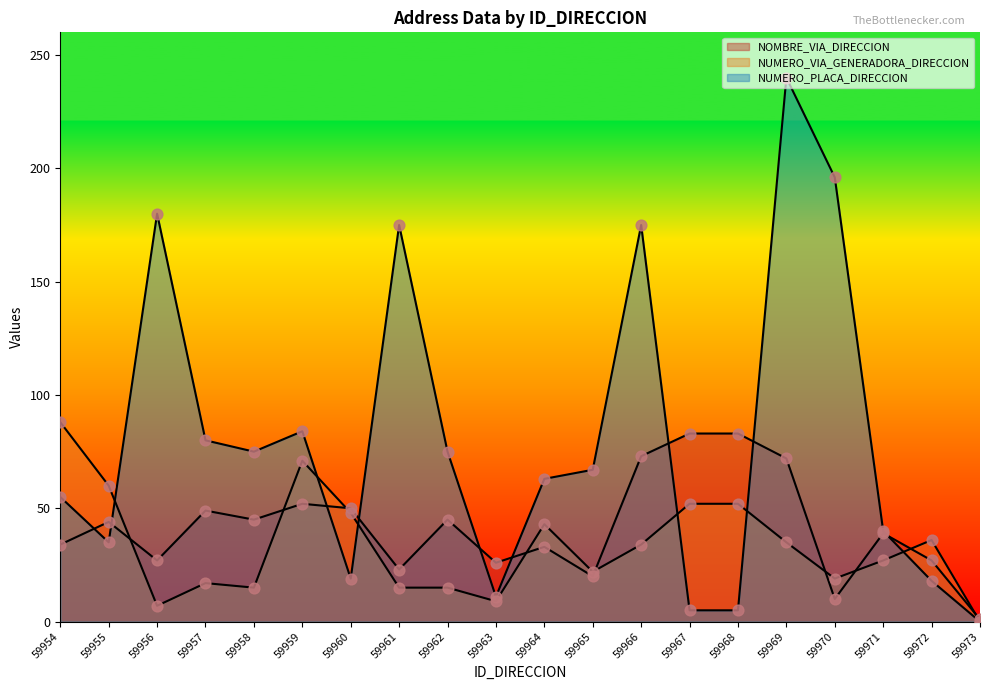

What is the total value across all series at 59954?

177